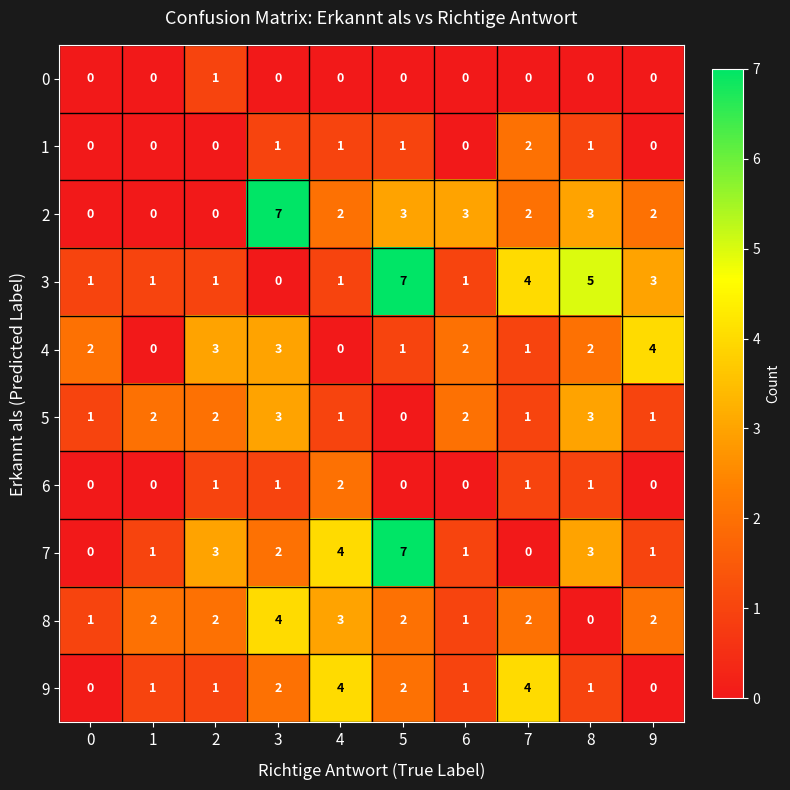

The 7 series shows 3 at 8. True or false?

True